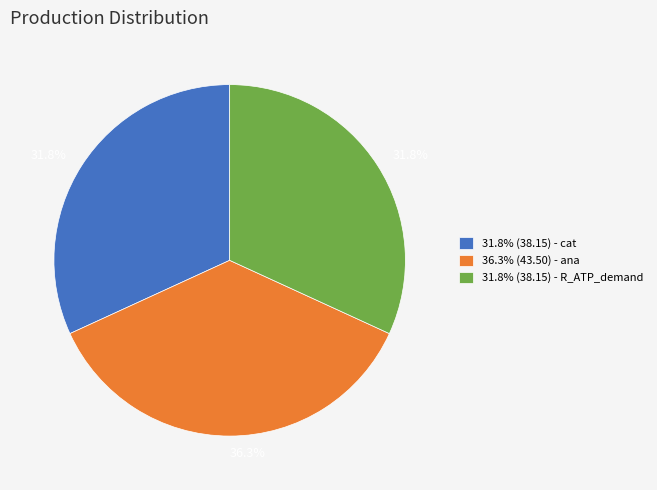

How many segments does this pie chart have?

3